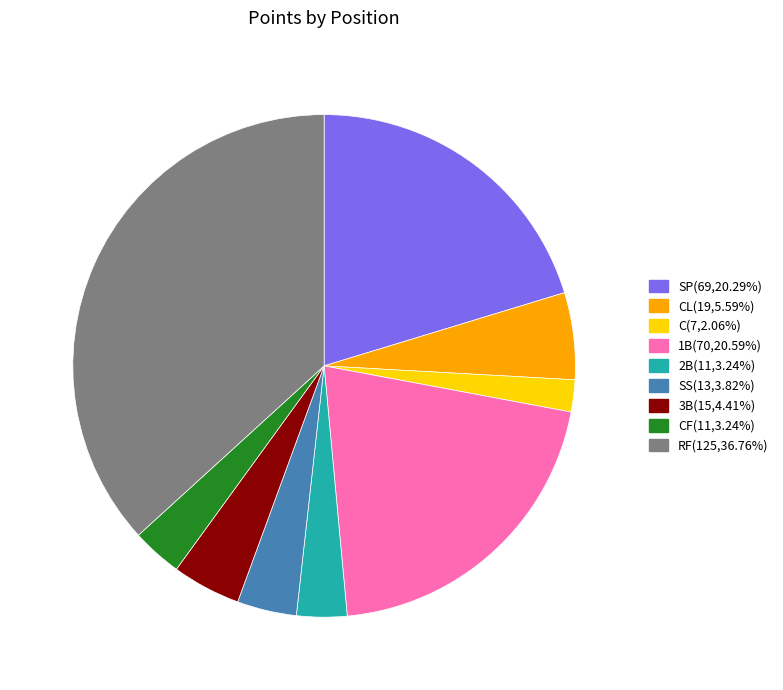

Is there a majority slice in this chart?

No